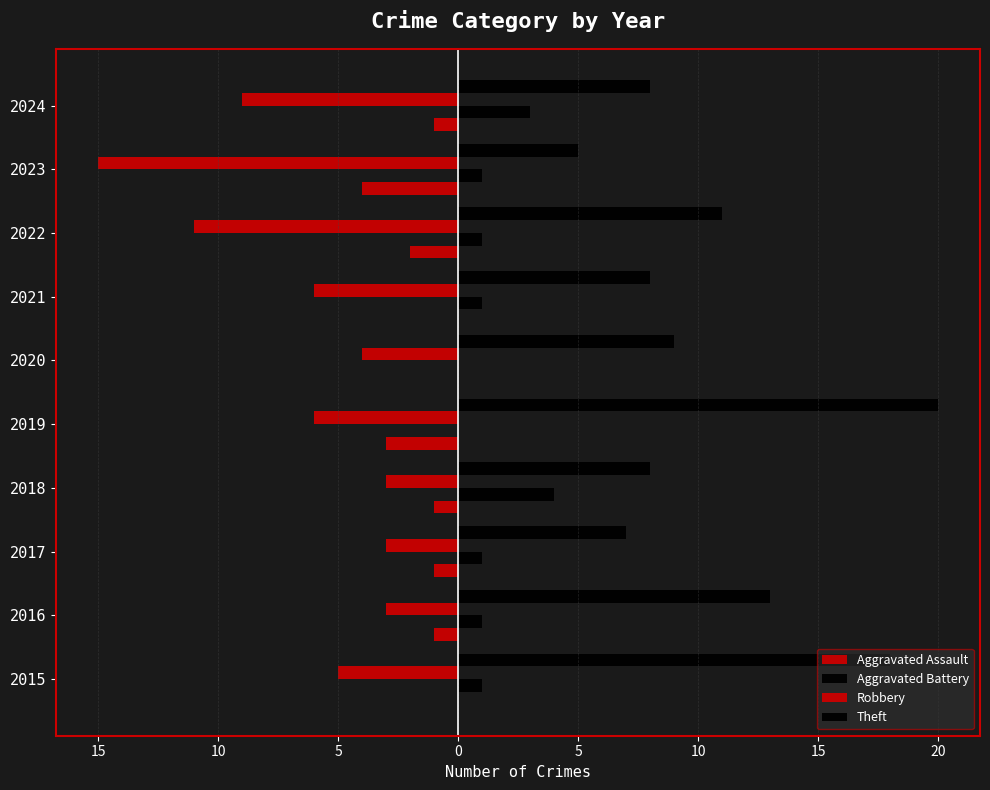

What is the value of the Theft bar at the 5th from the left?

20